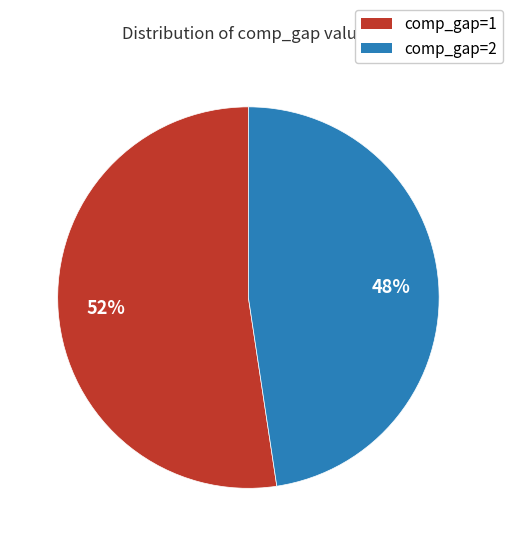

How many segments does this pie chart have?

2